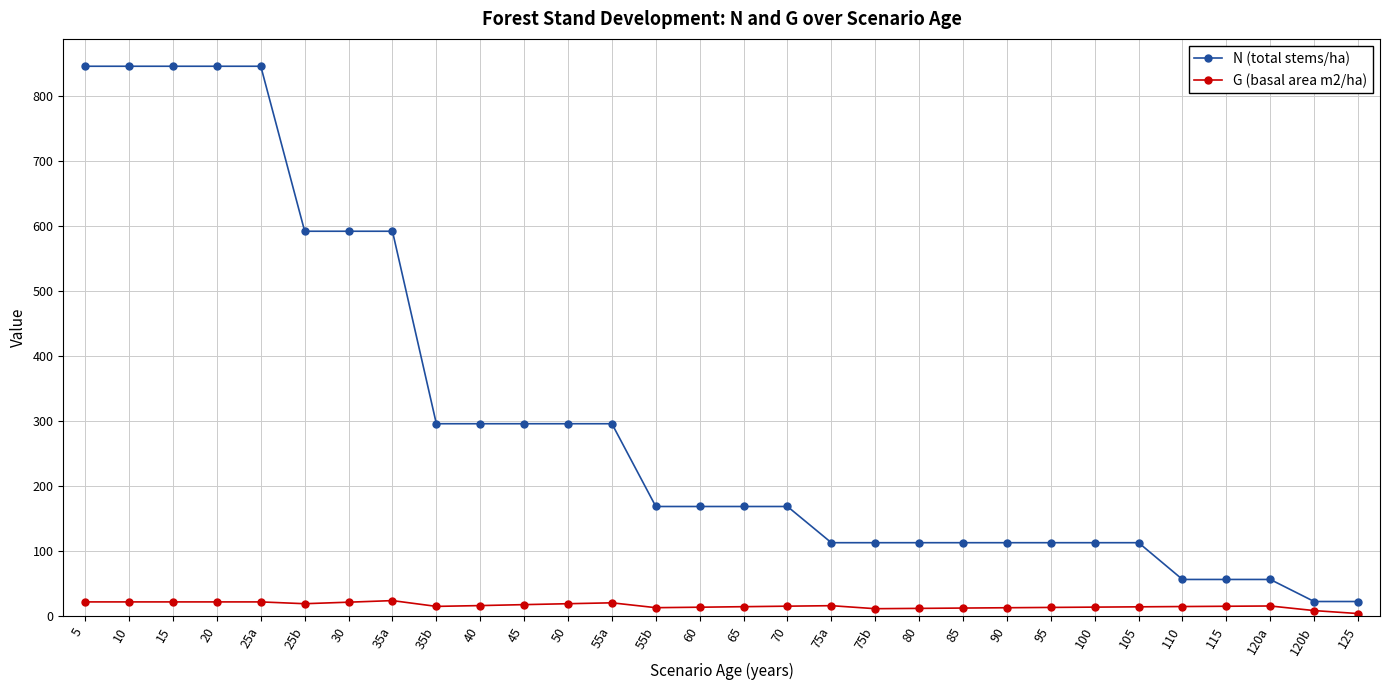

Which series has the largest total across all categories?

N (total stems/ha)